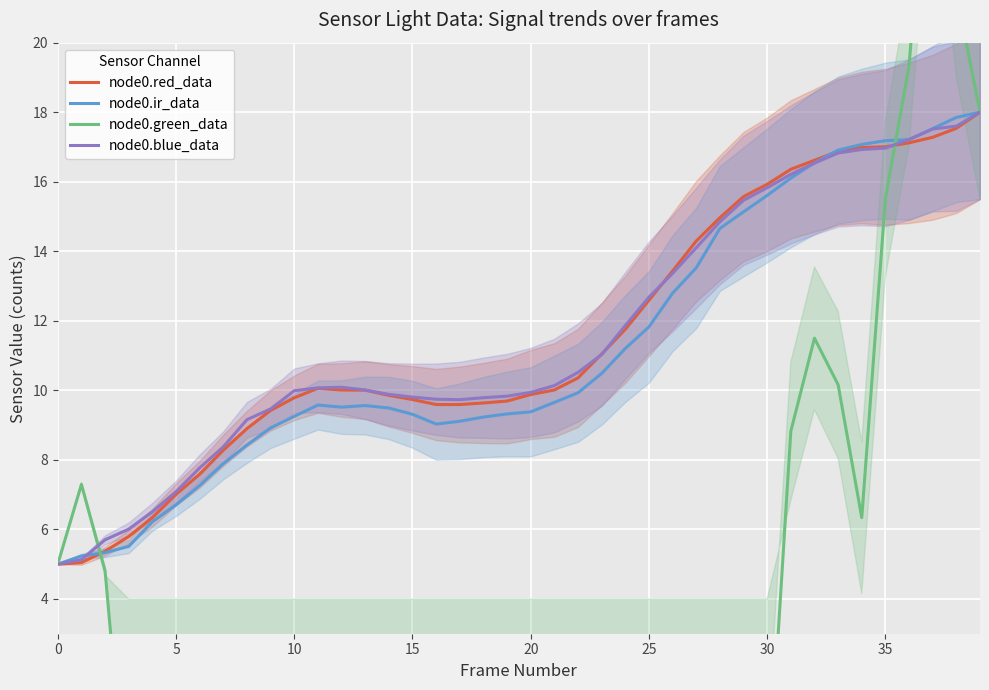

Reading left to right, transcribe all the data shown in this chart.

node0.red_data: 5.0	5.0	5.4	5.8	6.3	7.0	7.6	8.3	8.9	9.4	9.8	10.1	10.0	10.0	9.9	9.7	9.6	9.6	9.6	9.7	9.9	10.0	10.4	11.0	11.8	12.6	13.4	14.3	15.0	15.6	15.9	16.4	16.6	16.9	17.0	17.0	17.1	17.3	17.5	18.0
node0.ir_data: 5.0	5.2	5.3	5.5	6.2	6.7	7.3	7.9	8.4	8.9	9.3	9.6	9.5	9.6	9.5	9.3	9.0	9.1	9.2	9.3	9.4	9.7	9.9	10.5	11.2	11.8	12.8	13.5	14.7	15.1	15.6	16.1	16.5	16.9	17.1	17.2	17.2	17.5	17.8	18.0
node0.green_data: 5.0	7.3	4.8	-2.8	0.2	0.8	-2.6	-1.7	-0.4	-0.4	2.1	-3.8	1.6	1.8	-5.5	1.8	-8.8	-6.9	-6.3	-4.9	-0.5	-9.1	-7.0	-2.8	-2.1	-1.5	-10.9	-12.4	-9.1	-4.2	-2.1	8.8	11.5	10.2	6.3	15.5	19.3	27.8	21.4	18.0
node0.blue_data: 5.0	5.1	5.7	6.0	6.5	7.1	7.8	8.4	9.2	9.5	10.0	10.1	10.1	10.0	9.9	9.8	9.7	9.7	9.8	9.8	9.9	10.1	10.5	11.0	11.9	12.7	13.4	14.1	14.8	15.5	15.8	16.2	16.5	16.8	16.9	17.0	17.2	17.5	17.6	18.0